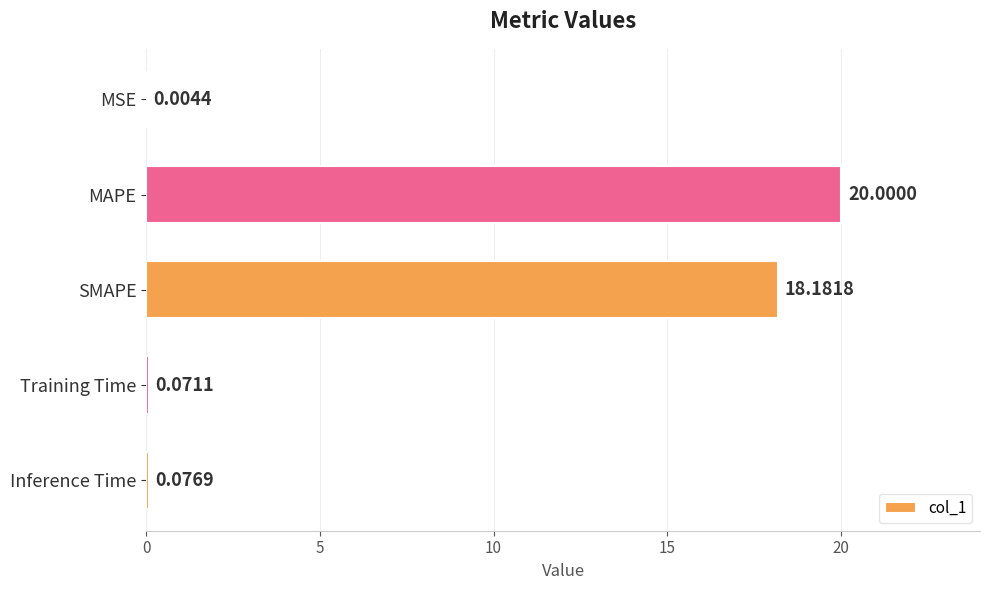

What is the sum of all values?

38.3